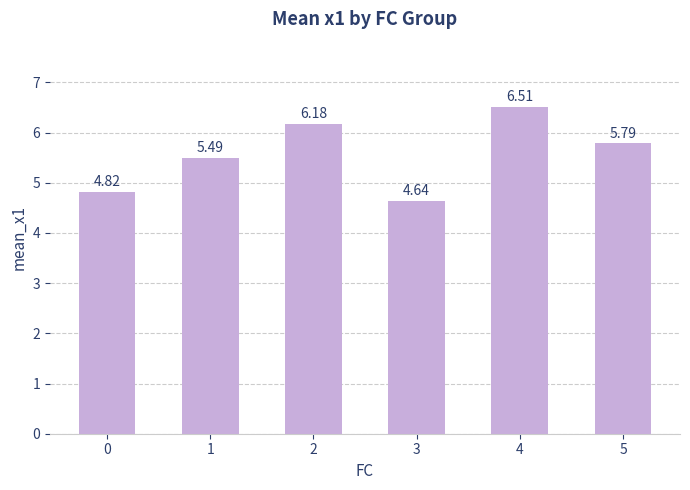

Where does the data first go above 5?

1